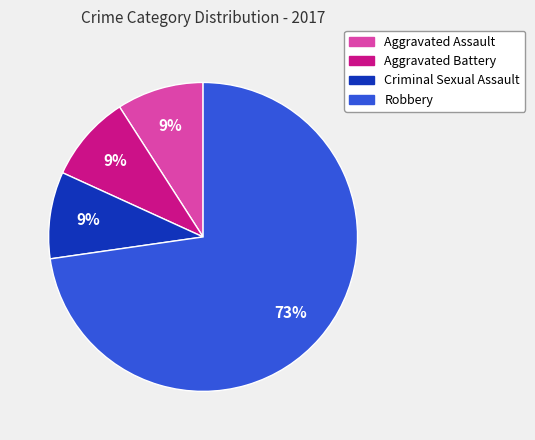

Is it true that Aggravated Assault is 1% of the pie?

False